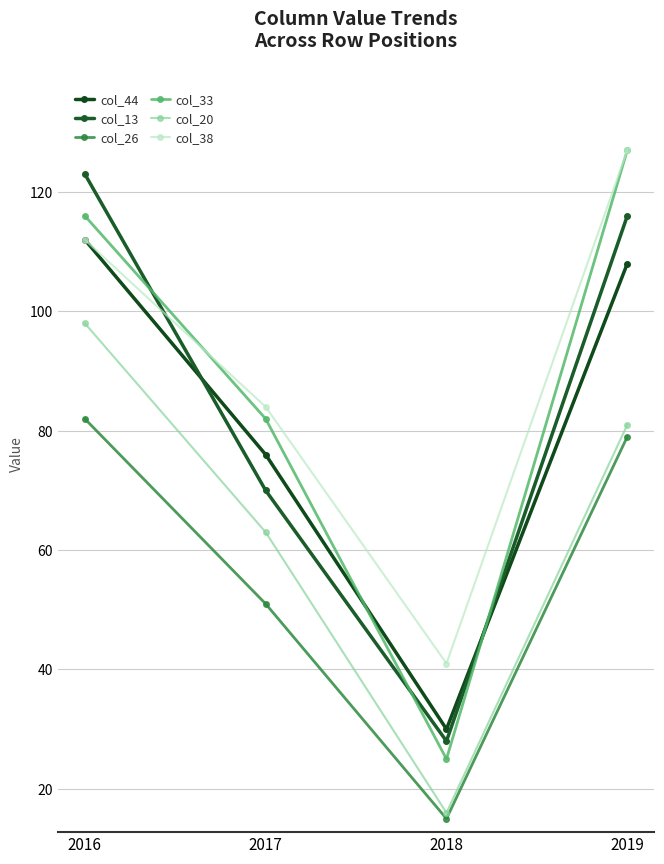

Which series has the largest range (max minus min)?

col_33